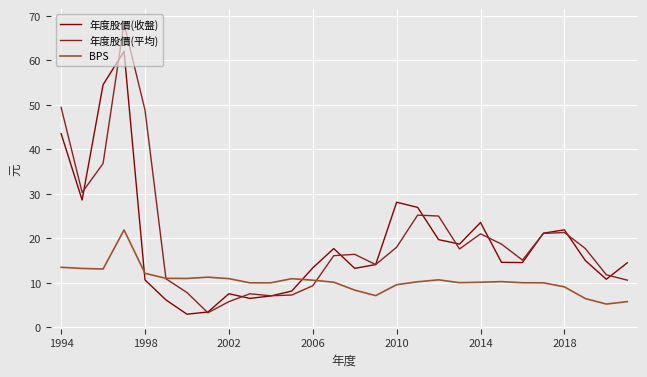

What is the highest value of the 年度股價(收盤) series?

62.0